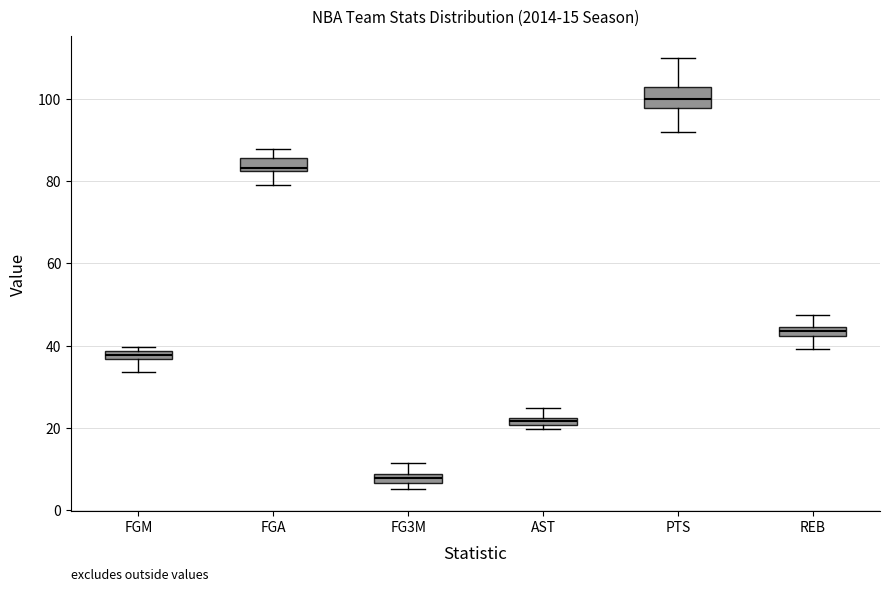

Which box's median line is the highest?

PTS